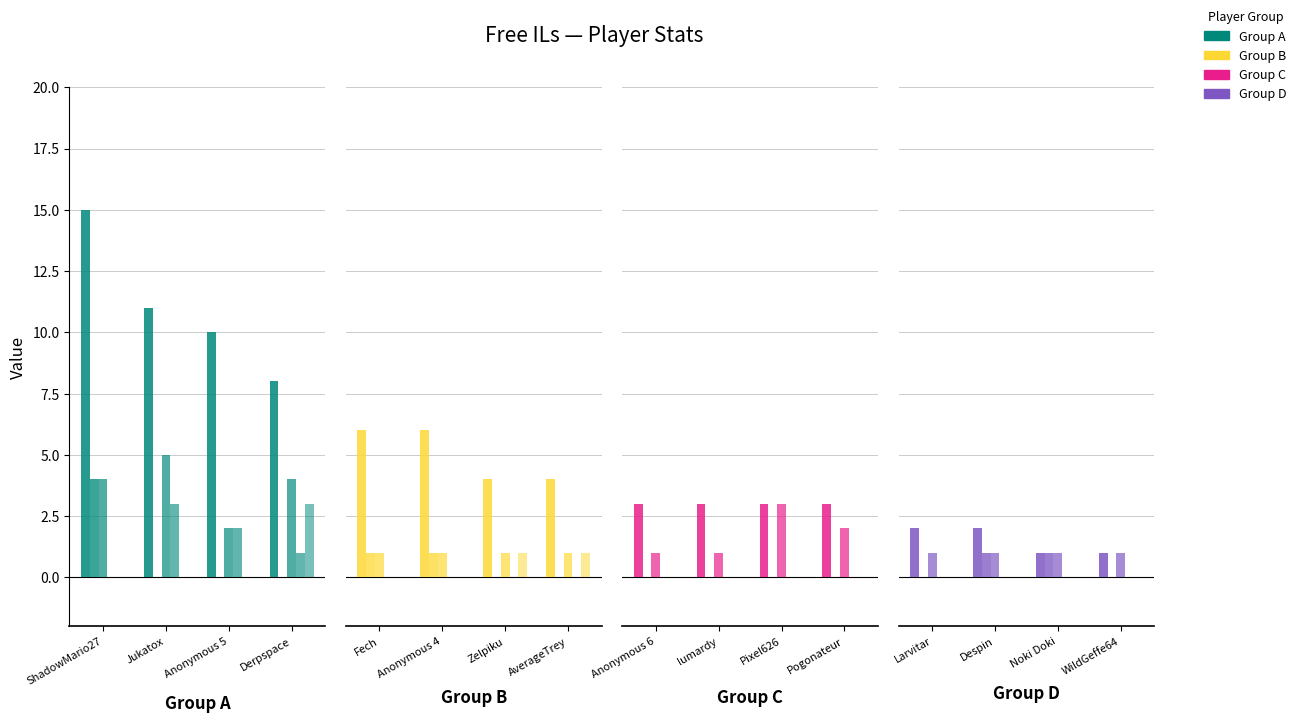

What is the label of the 1st bar from the left?

Larvitar